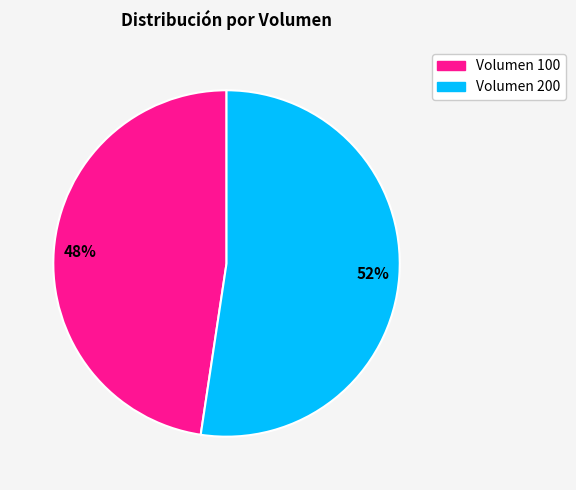

To the nearest percent, what percentage of the pie is Volumen 100?

48%